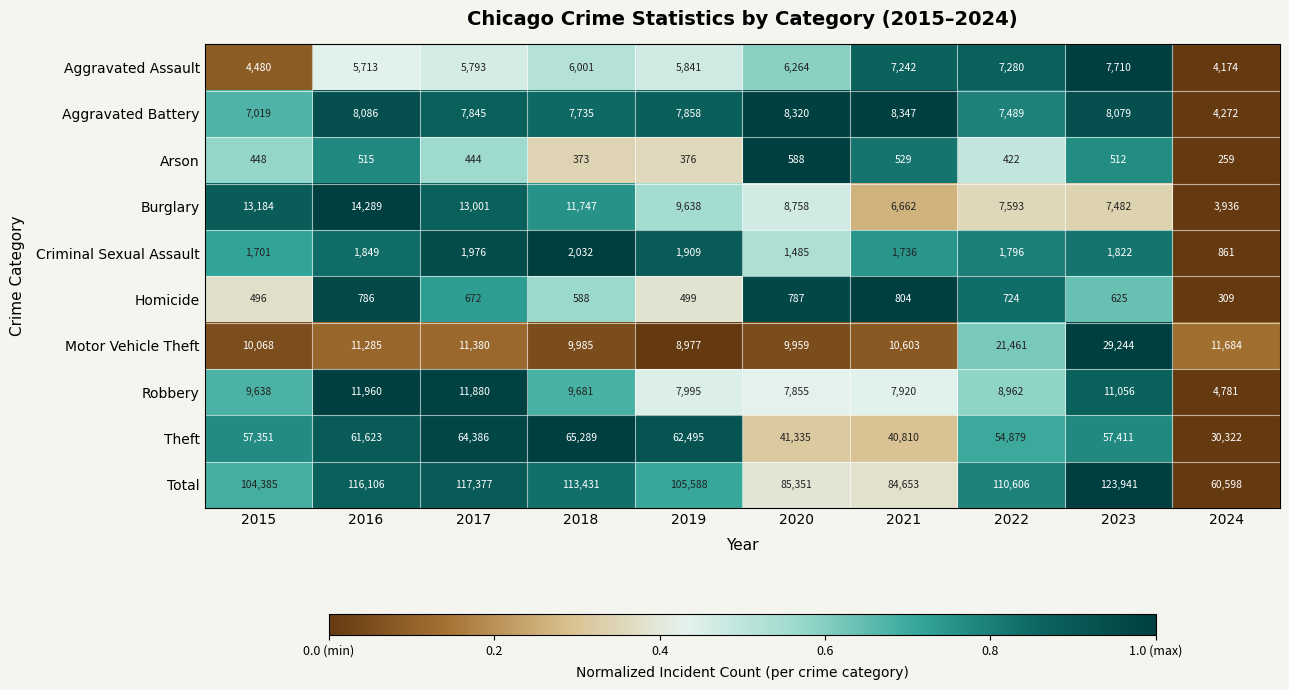

Which series has the largest total across all categories?

Total